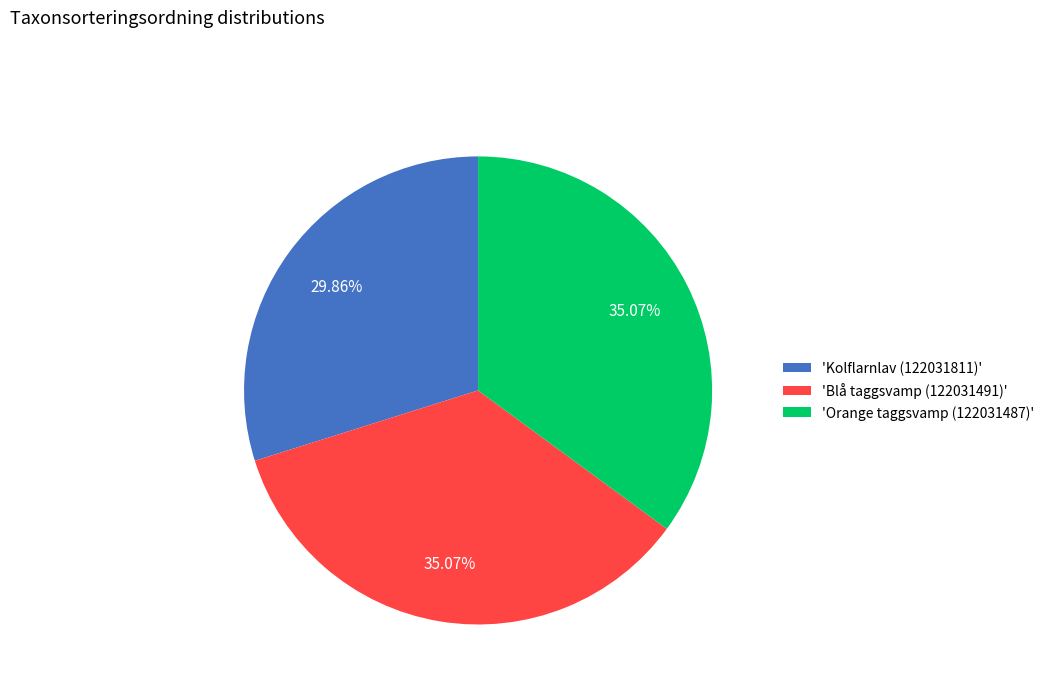

Do 'Orange taggsvamp (122031487)' and 'Kolflarnlav (122031811)' together represent more than half of the pie?

Yes